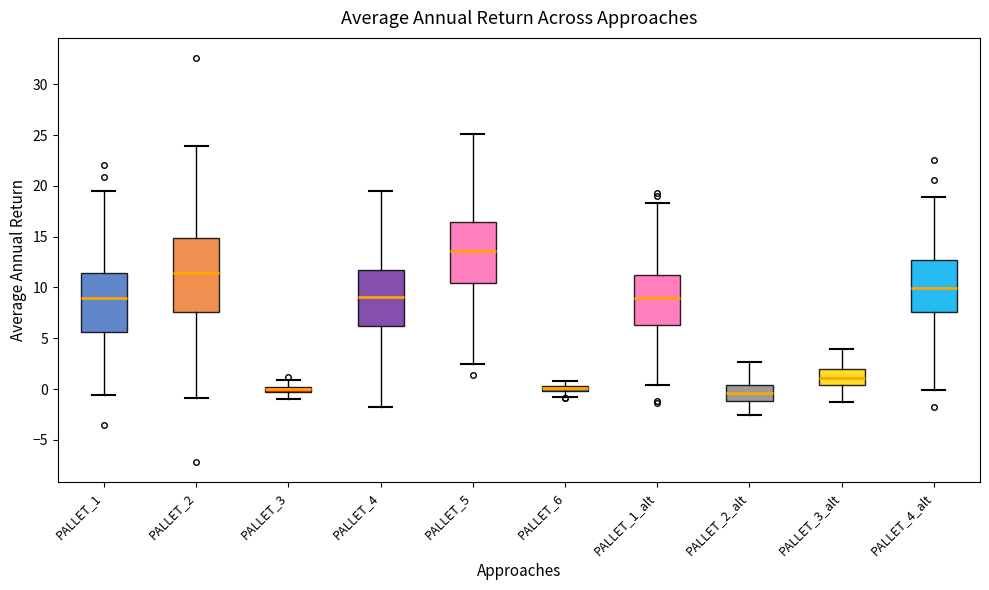

Which box is the tallest, from its lower edge to its upper edge?

PALLET_2